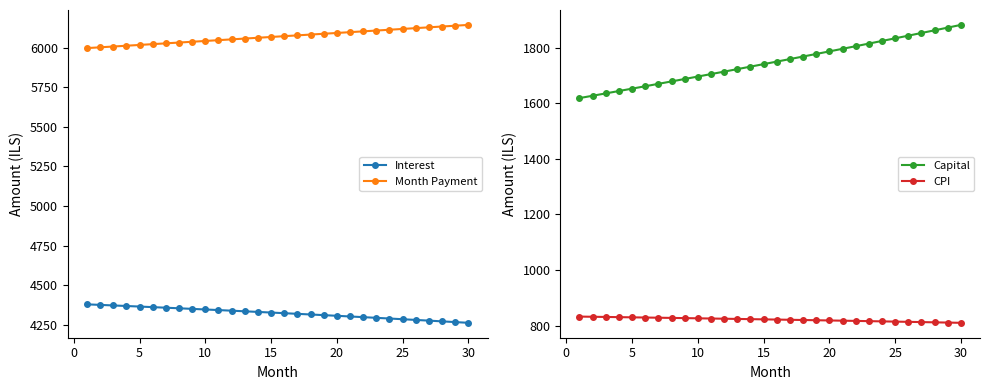

True or false: Month Payment has a value of 9738.4 at 10.

False